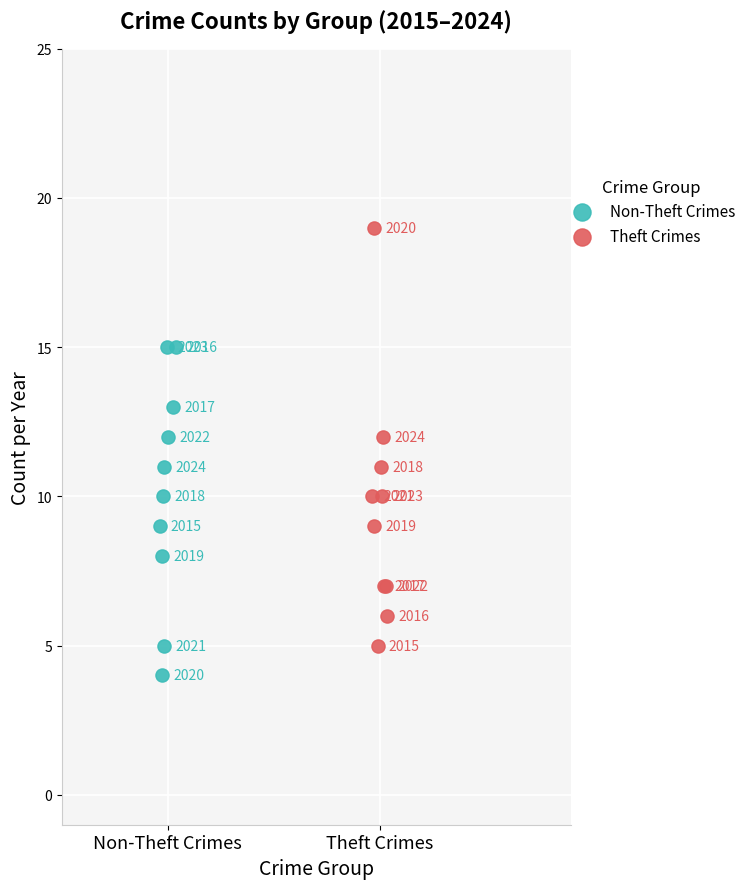

Which series reaches the minimum Y coordinate?

Non-Theft Crimes